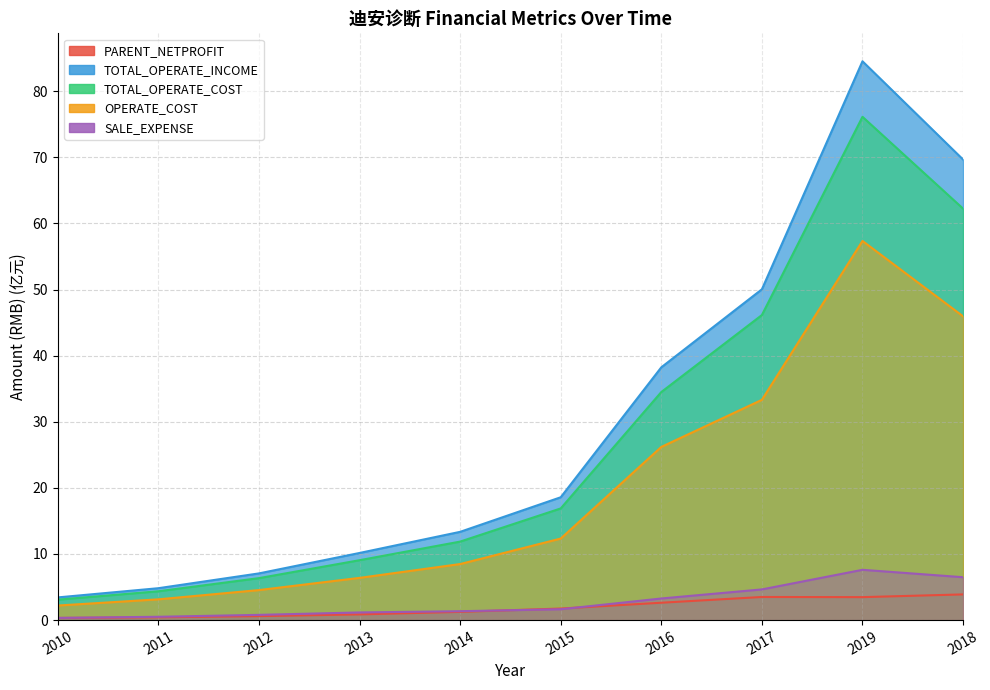

What is the label of the 4th point from the left?

2013